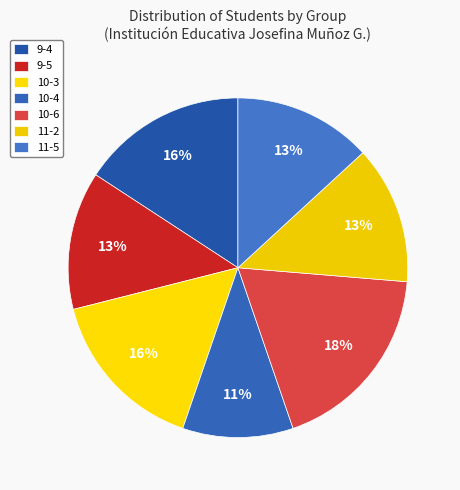

Combined, do 11-2 and 10-3 account for over 50%?

No